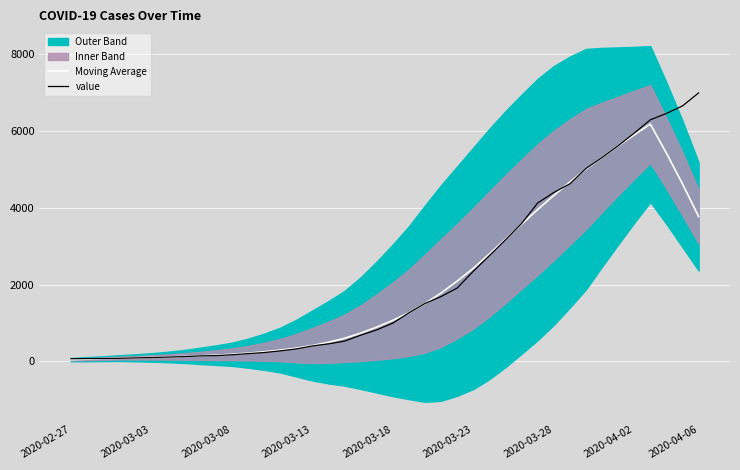

True or false: value has a value of 752.7 at 16.

False